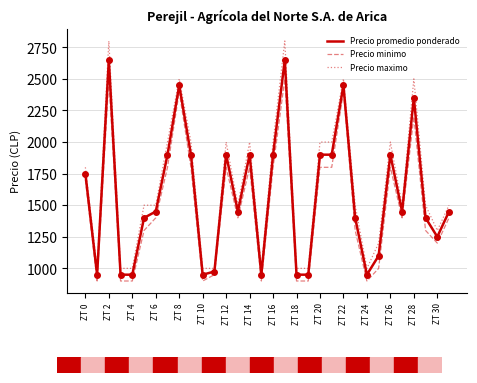

What is the maximum value for Precio minimo?

2500